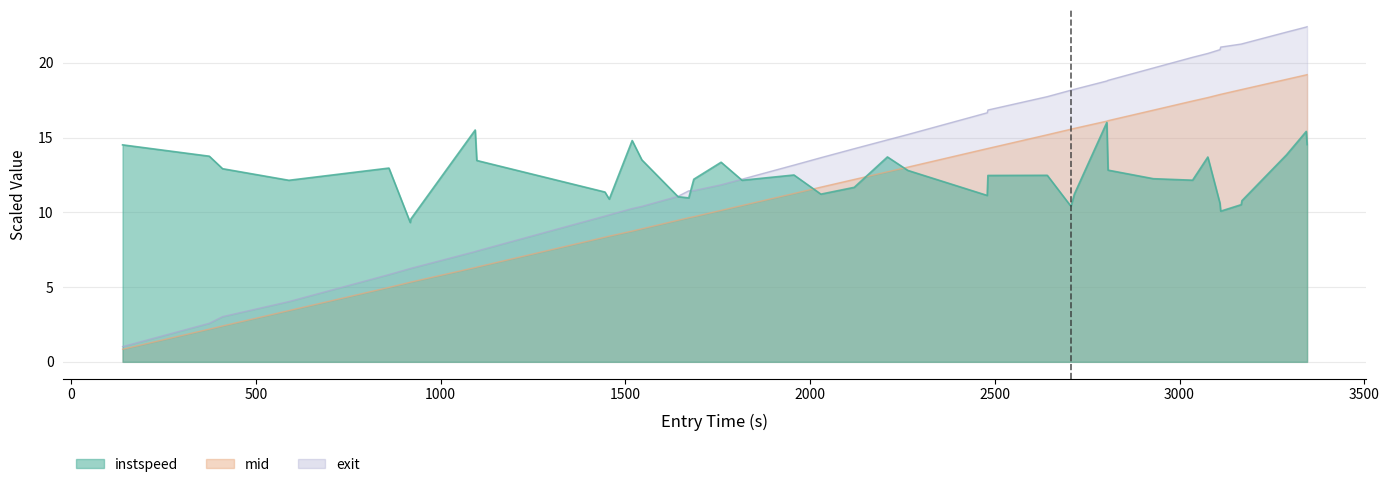

In instspeed, how many points are lower than both neighbors (excluding endpoints)?

10